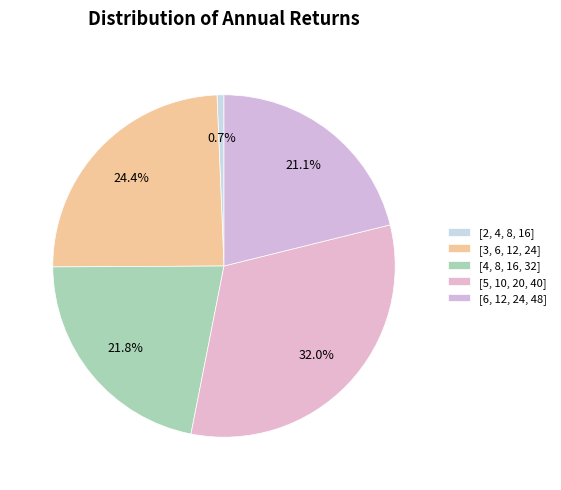

Which category has the biggest portion of the pie?

[5, 10, 20, 40]